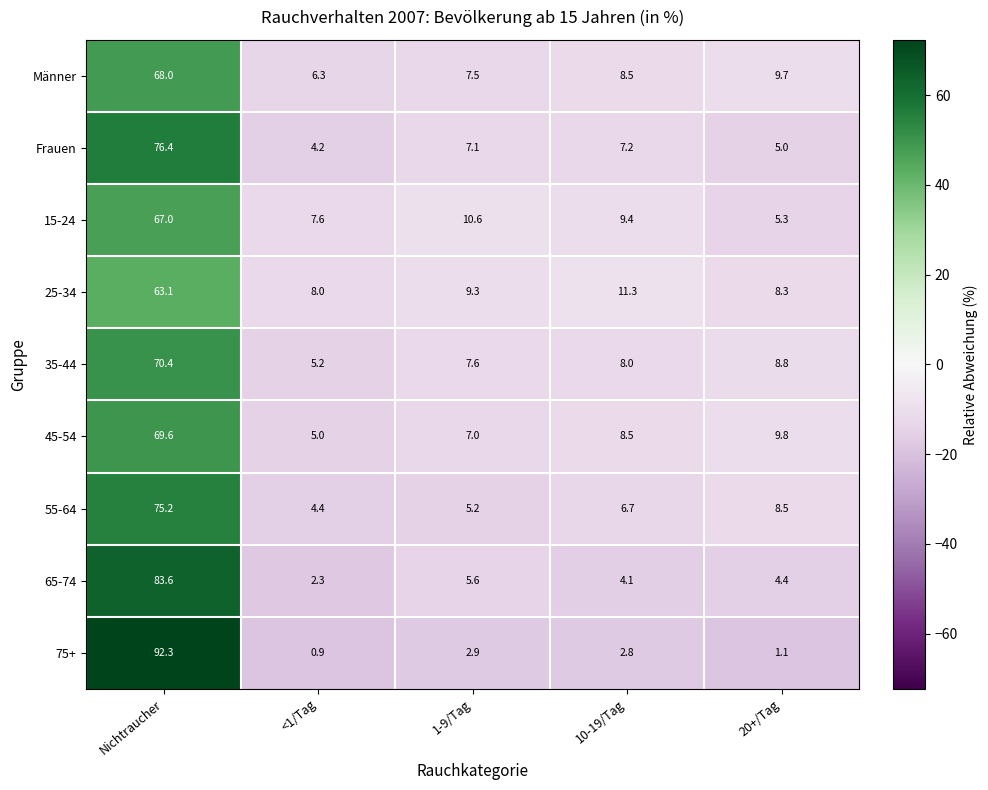

Is it true that 65-74 equals 7.4 at 20+/Tag?

False